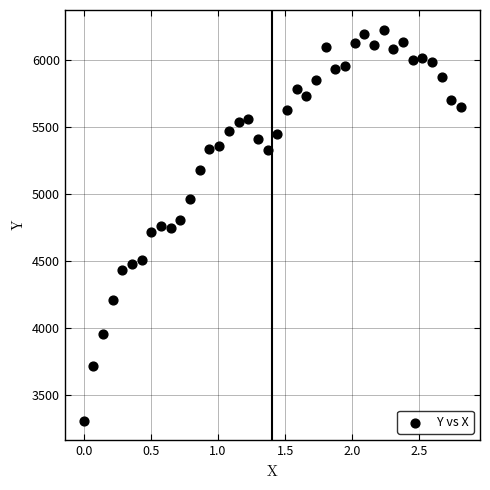

What is the range of Y values (max minus min)?

2919.7